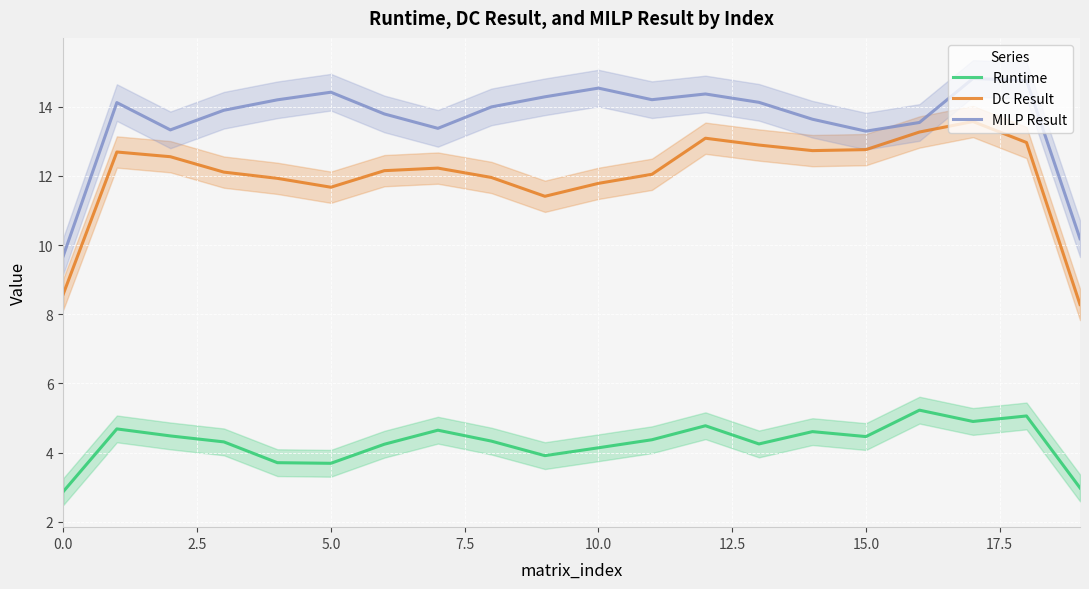

Reading right to left, transcribe all the data shown in this chart.

Runtime: 3.0	5.1	4.9	5.2	4.5	4.6	4.2	4.8	4.4	4.1	3.9	4.3	4.6	4.2	3.7	3.7	4.3	4.5	4.7	2.9
DC Result: 8.3	13.0	13.6	13.3	12.8	12.7	12.9	13.1	12.0	11.8	11.4	12.0	12.2	12.1	11.7	11.9	12.1	12.6	12.7	8.6
MILP Result: 10.2	14.8	14.8	13.5	13.3	13.6	14.1	14.4	14.2	14.5	14.3	14.0	13.4	13.8	14.4	14.2	13.9	13.3	14.1	9.7